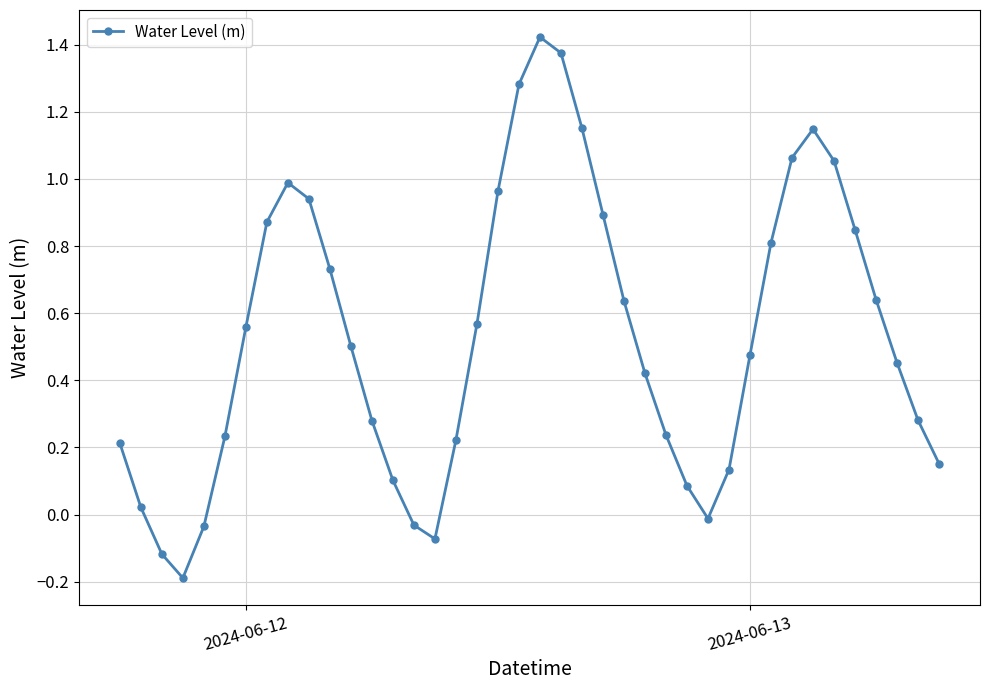

How many lines are shown in the chart?

1